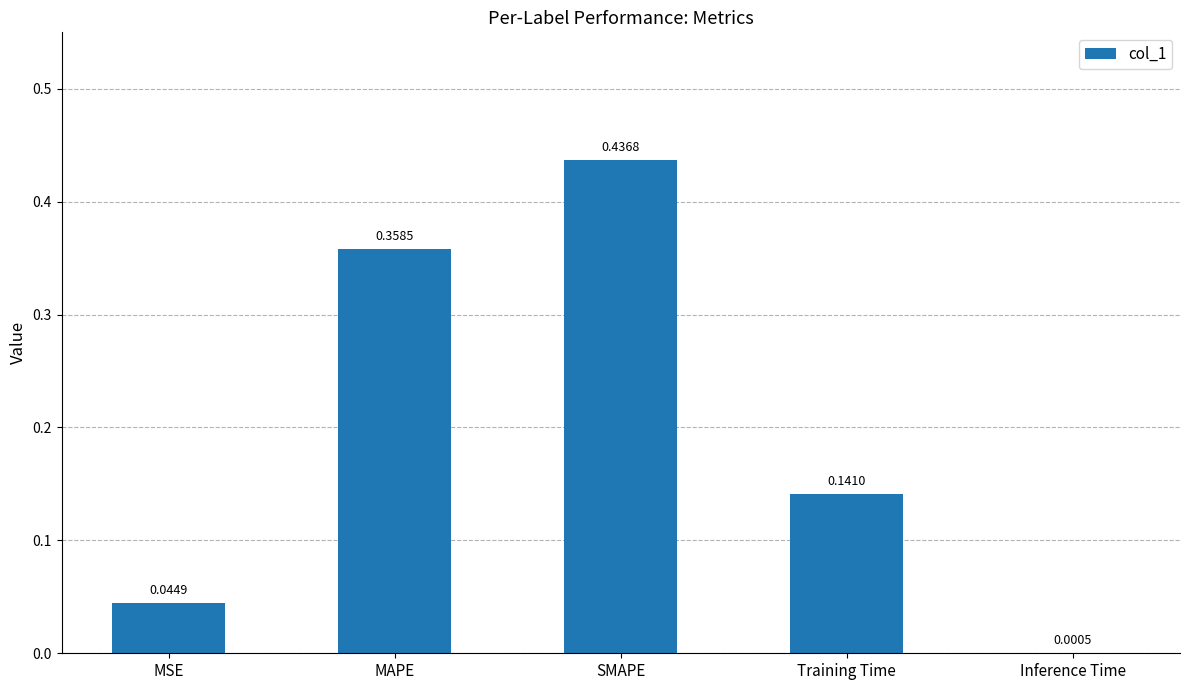

Which label corresponds to the largest value in the chart?

SMAPE